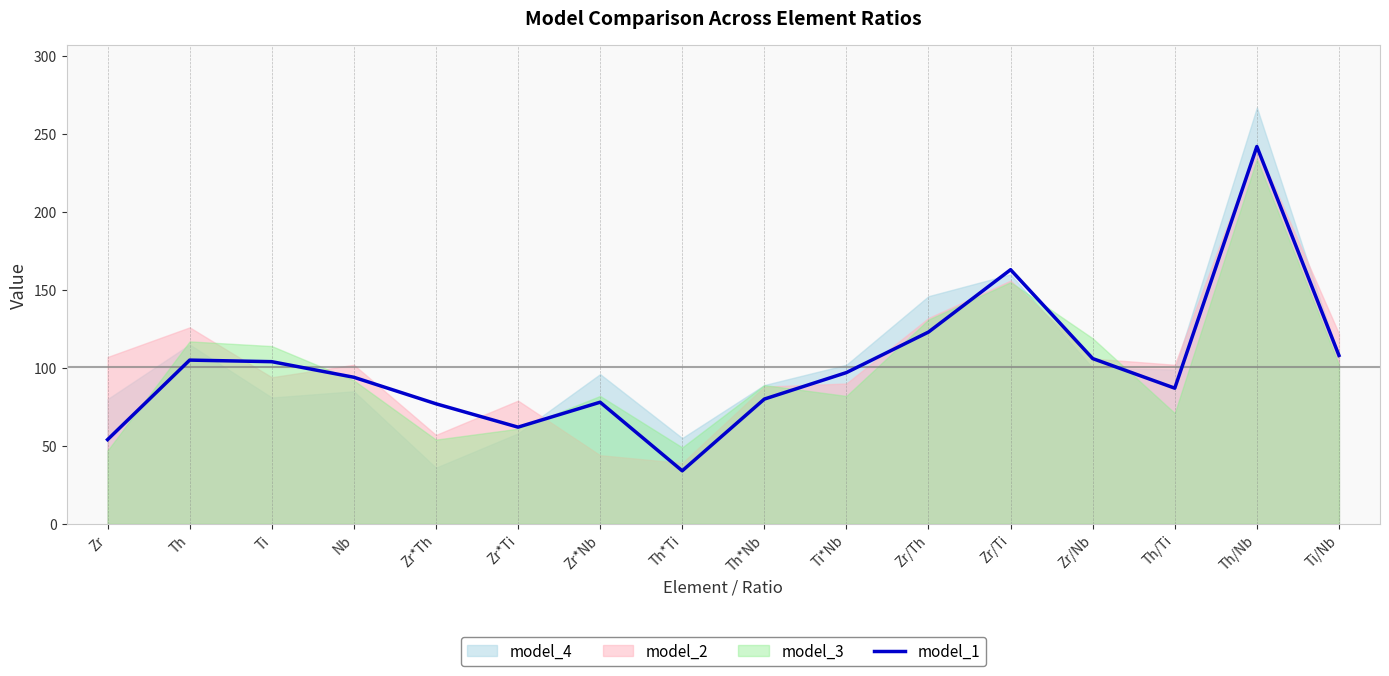

True or false: the data shows 112 at Zr*Nb.

False